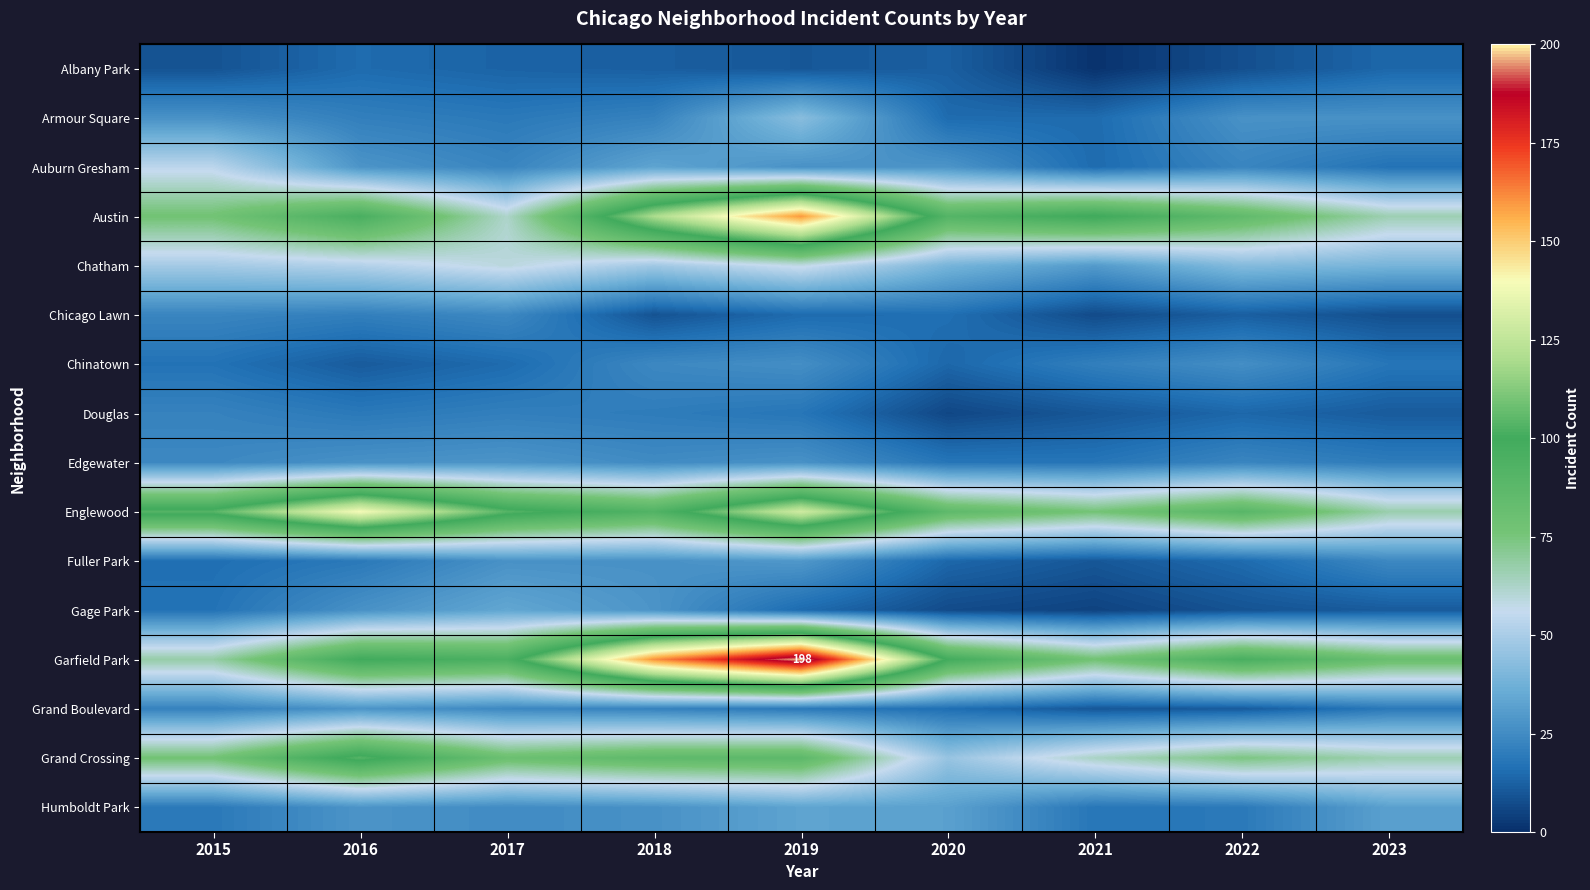

What is the sum of the Austin values at 2016 and 2022?

181